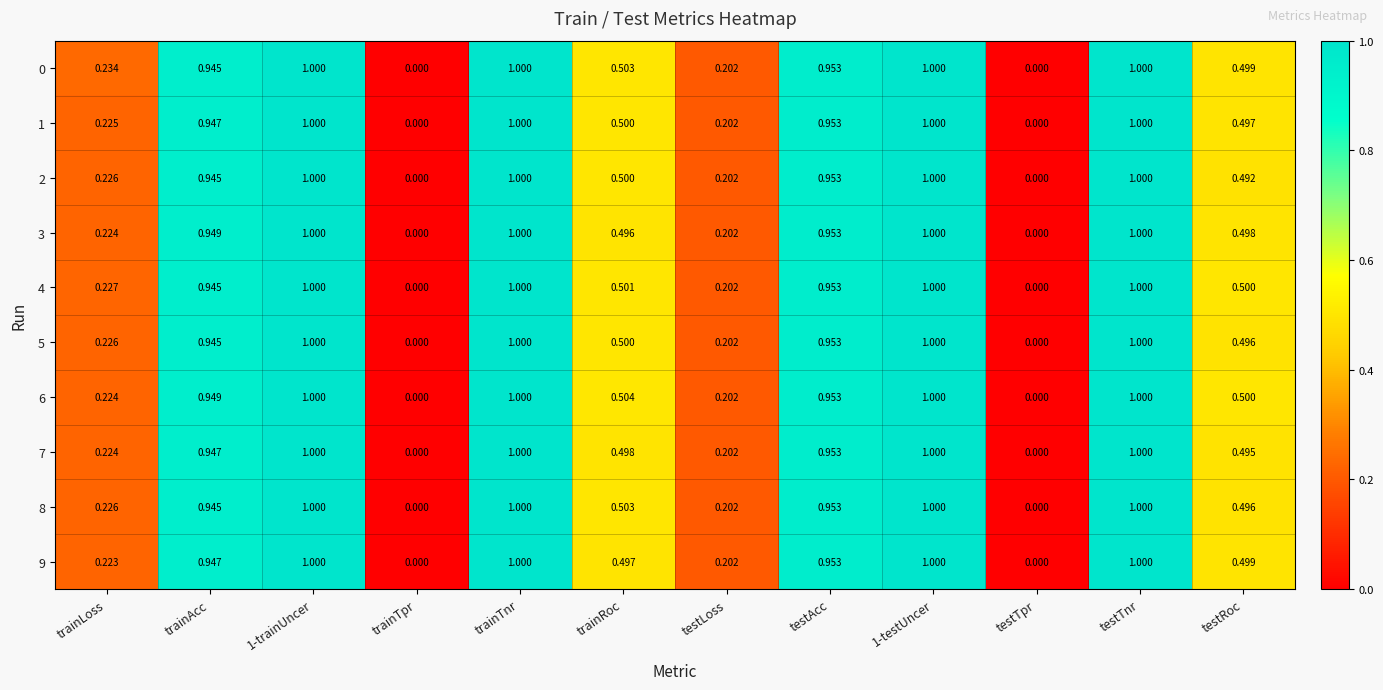

Is the value of 5 at trainAcc greater than the value of 7 at trainLoss?

Yes